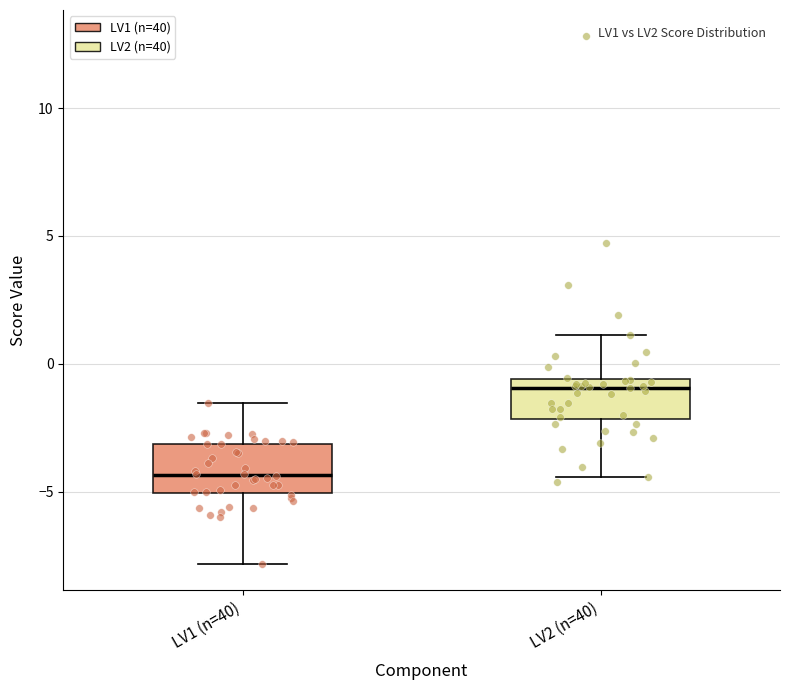

Which box's median line is the lowest?

LV1 (n=40)